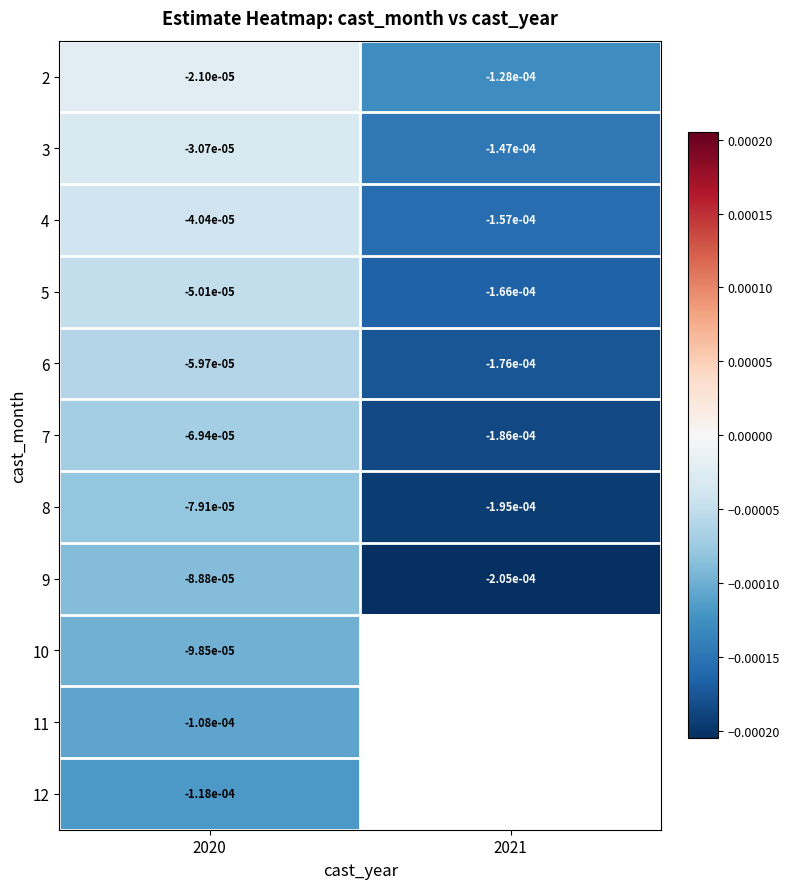

At which label does 5 reach its peak?

2020